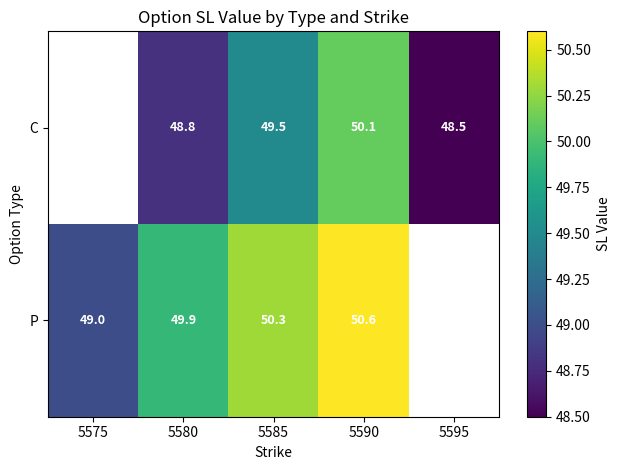

What is the difference between the C values at 5595 and 5580?

0.3